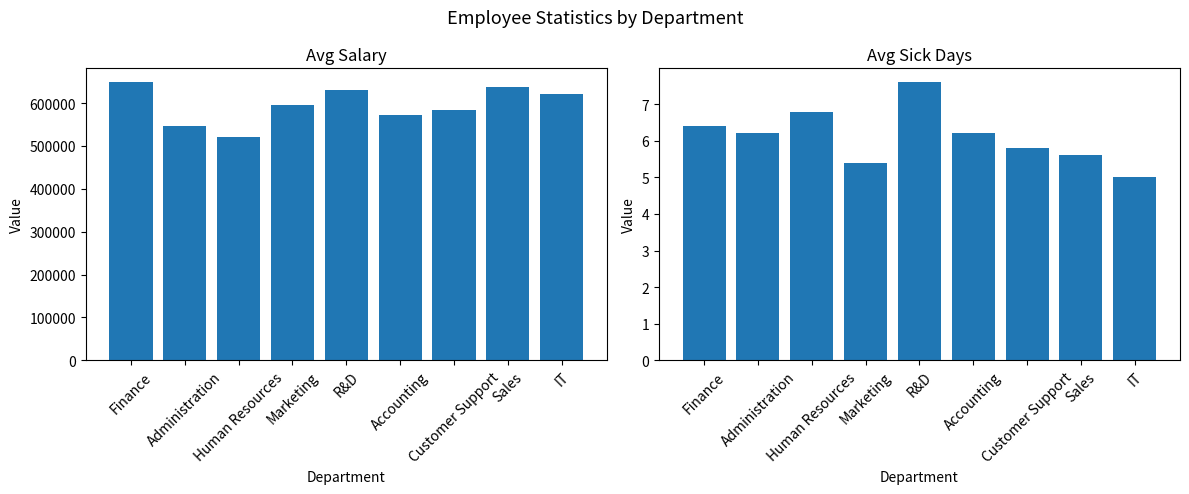

Rank the categories by Avg Salary value from highest to lowest.

Finance, Sales, R&D, IT, Marketing, Customer Support, Accounting, Administration, Human Resources